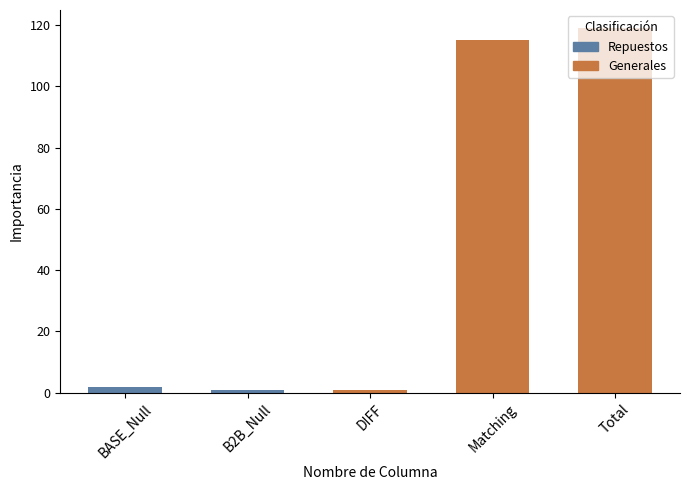

At which category does the chart reach its peak across all series?

Total